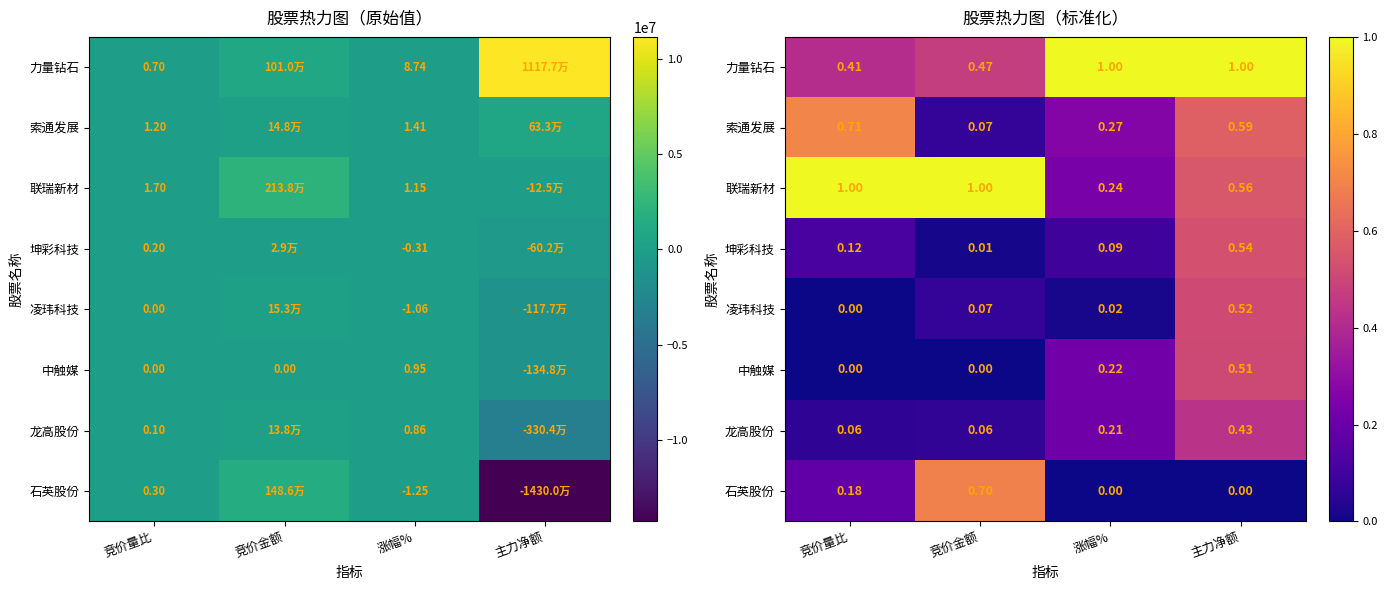

What is the sum of all 龙高股份 values?

0.8